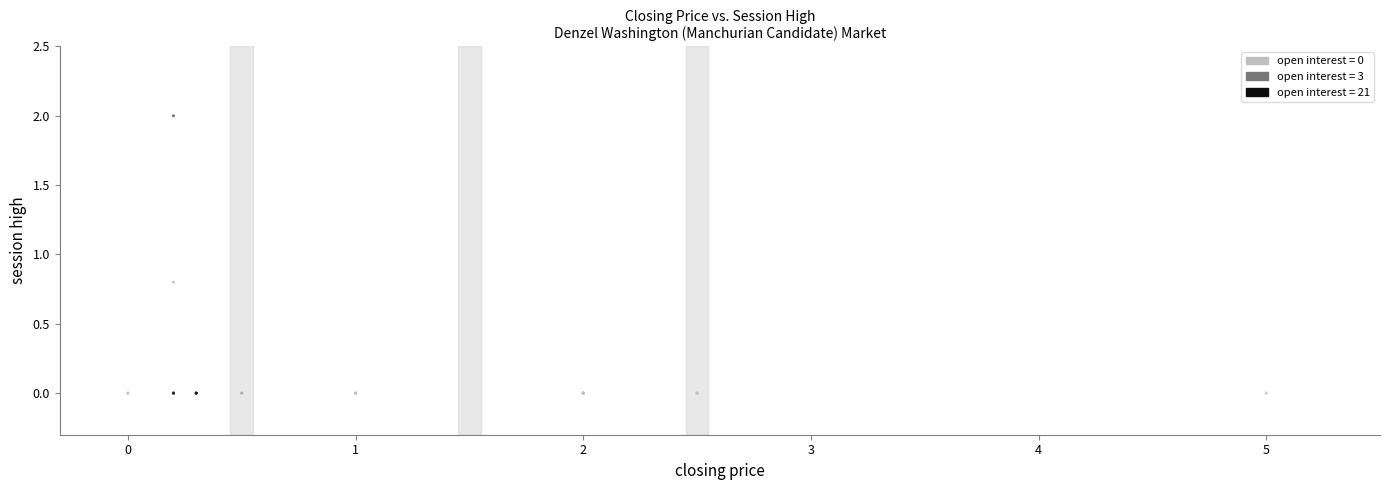

What Y value in the scatter plot is closest to 1?

0.8